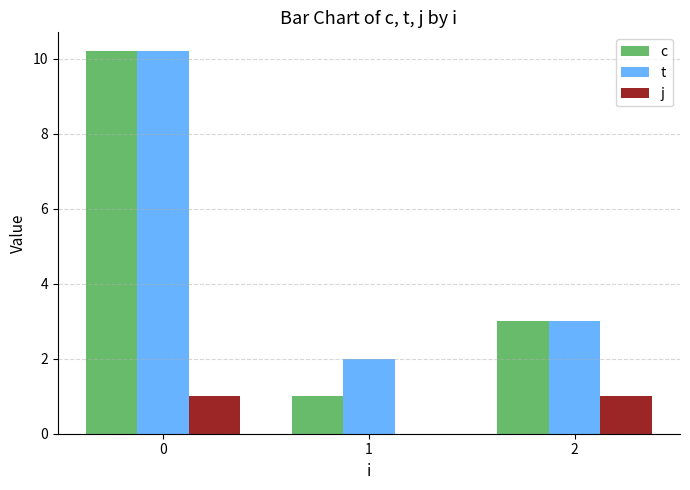

What is the average value of the c series?

4.7